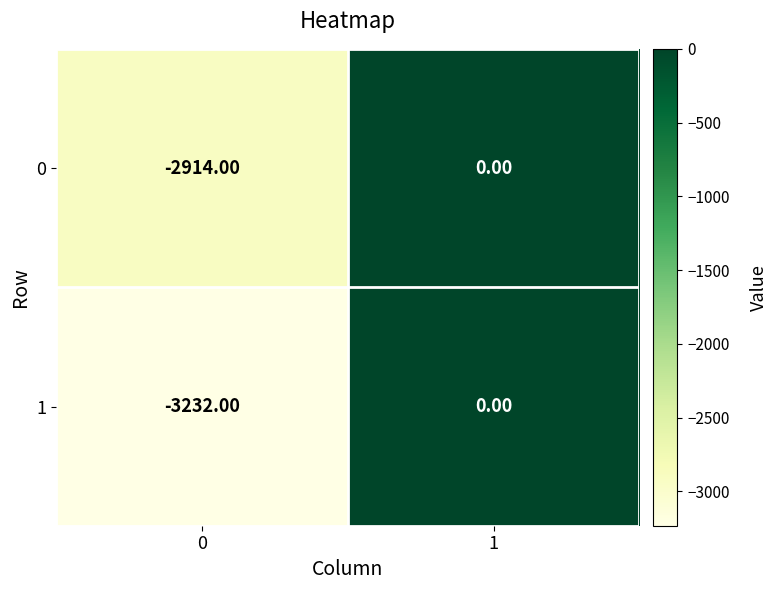

Is the value of 1 at 0 greater than the value of 0 at 1?

No